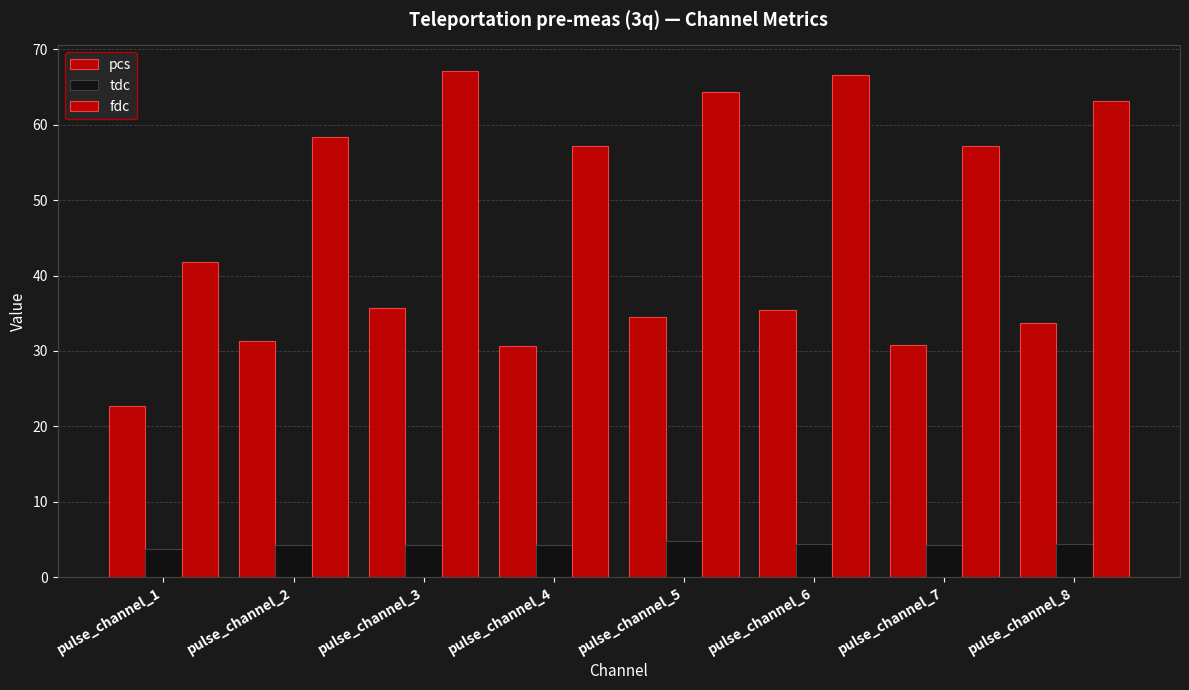

What is the difference between the fdc values at pulse_channel_8 and pulse_channel_5?

1.2